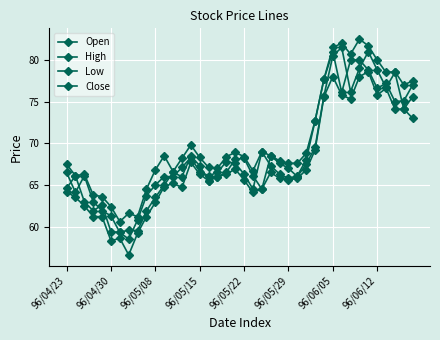

True or false: Open and High intersect in this chart.

False